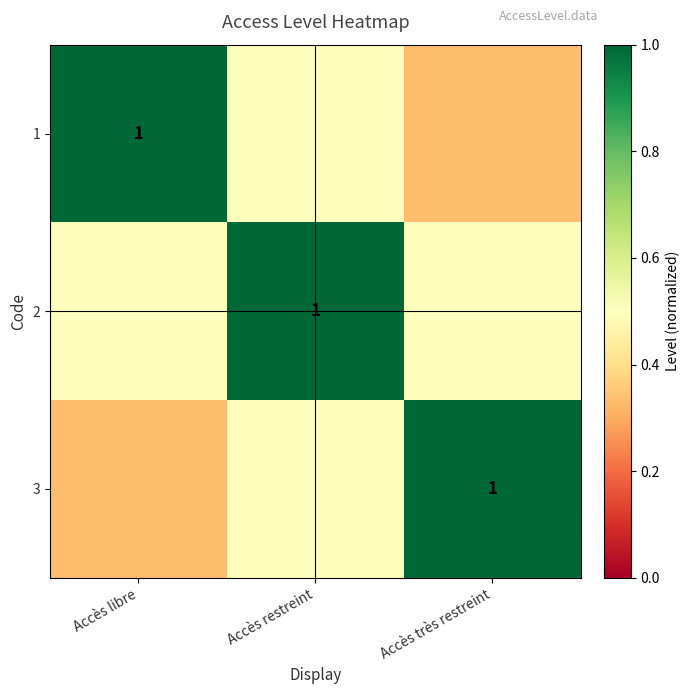

The 2 series shows 0.5 at Accès restreint. True or false?

False